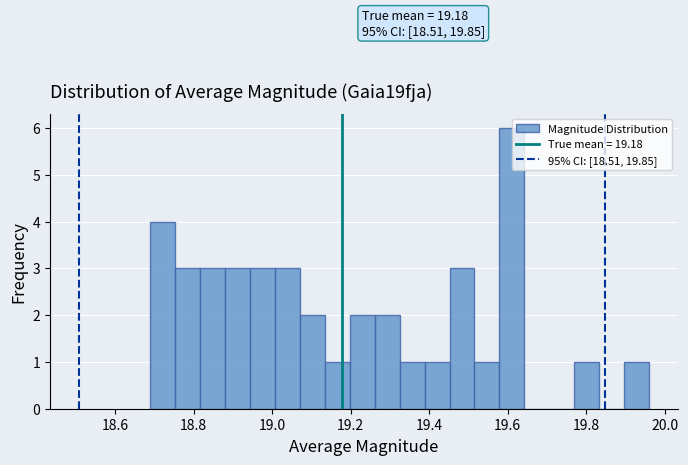

Read against the x-axis, roughly where is the centre of the tallest bar?

19.62